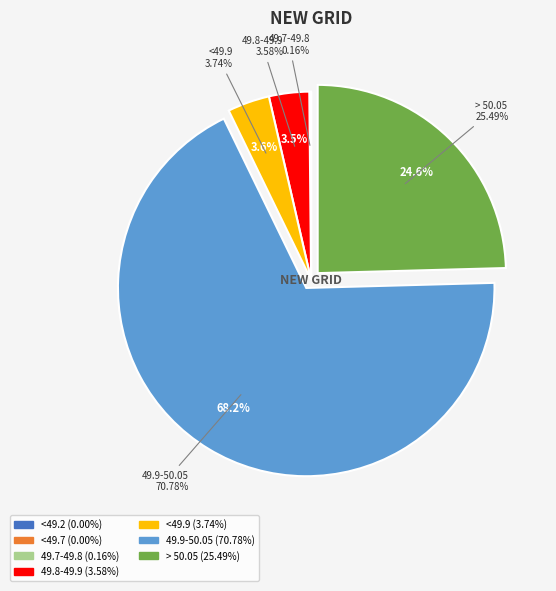

True or false: 49.7-49.8 accounts for 1% of the total.

False